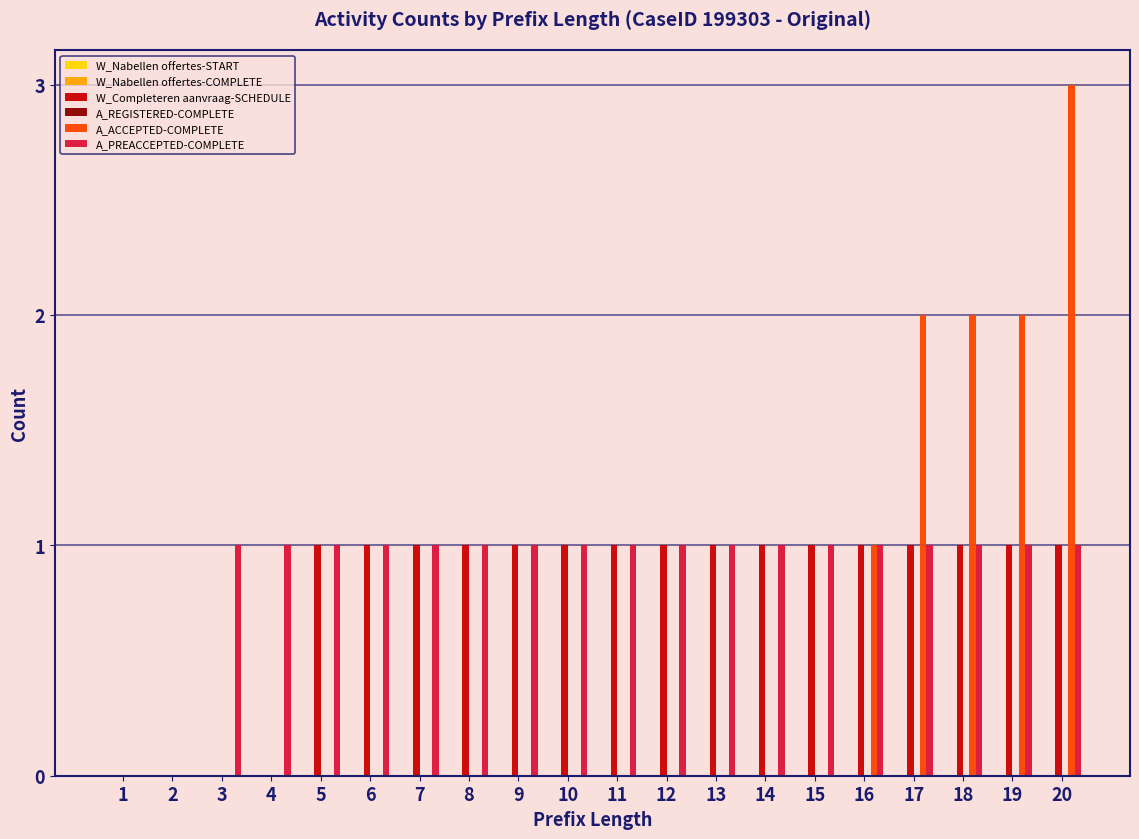

True or false: A_ACCEPTED-COMPLETE has a value of 0 at 4.

True